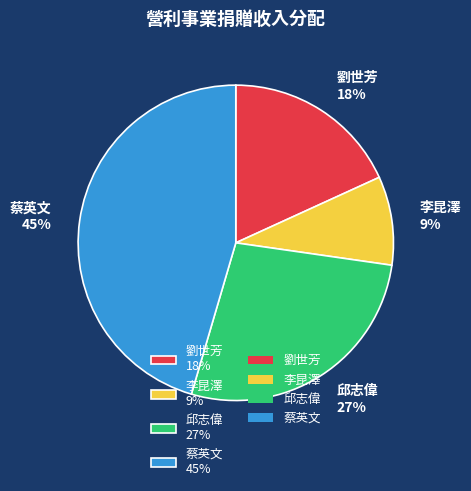

Do 邱志偉 27% and 蔡英文 45% together represent more than half of the pie?

Yes